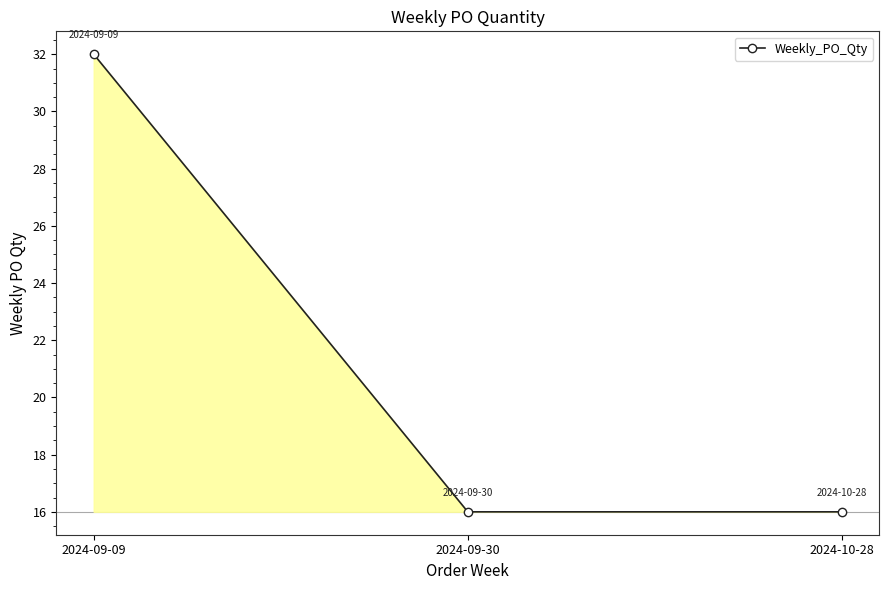

Count the values in the range 16 to 32.

3